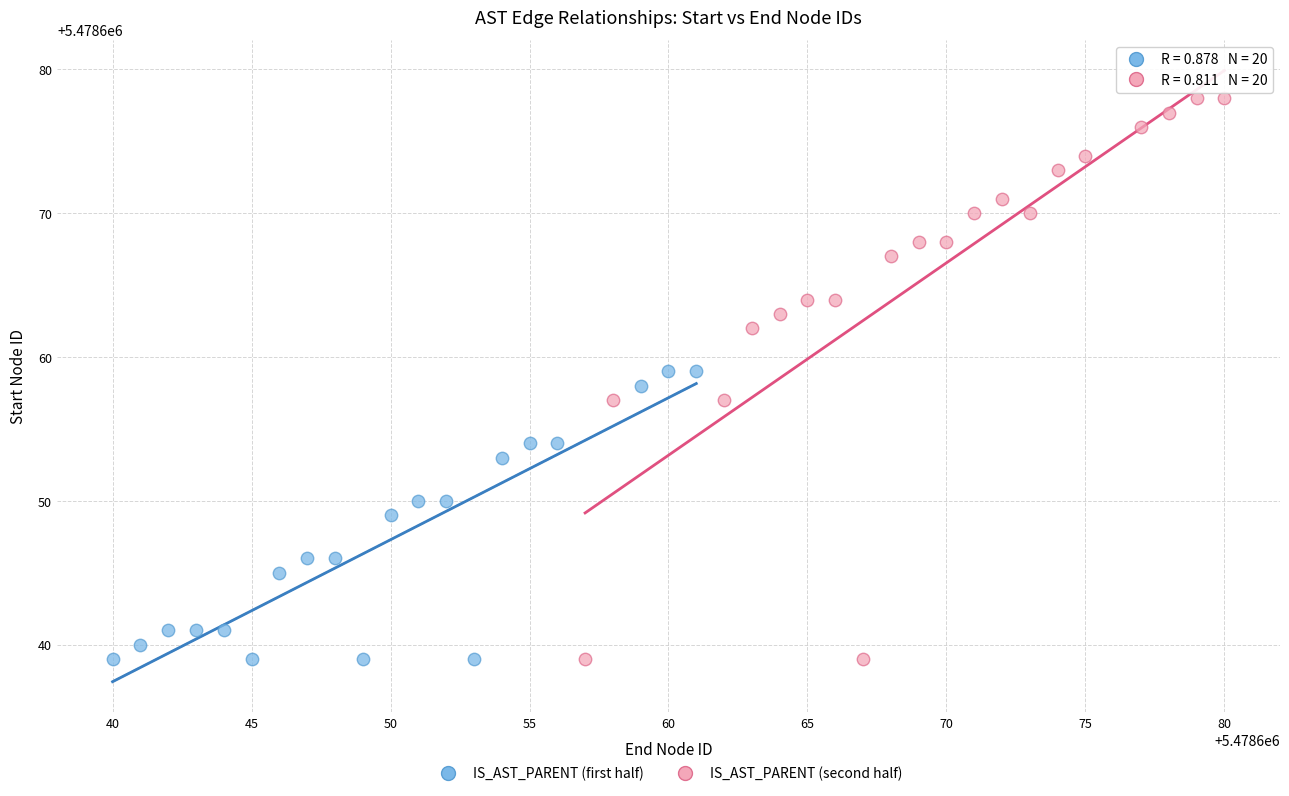

Which series has the widest spread of Y values?

IS_AST_PARENT (second half)